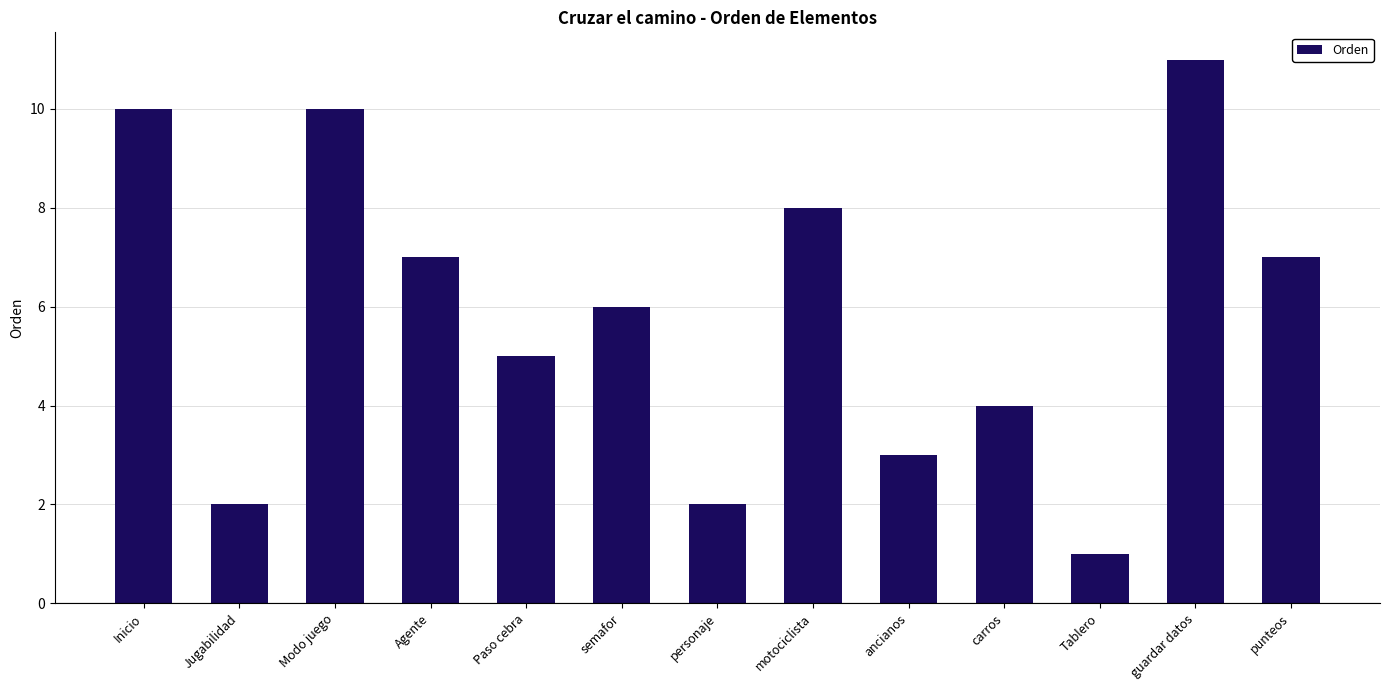

What is the change in value from Inicio to ancianos?

-7